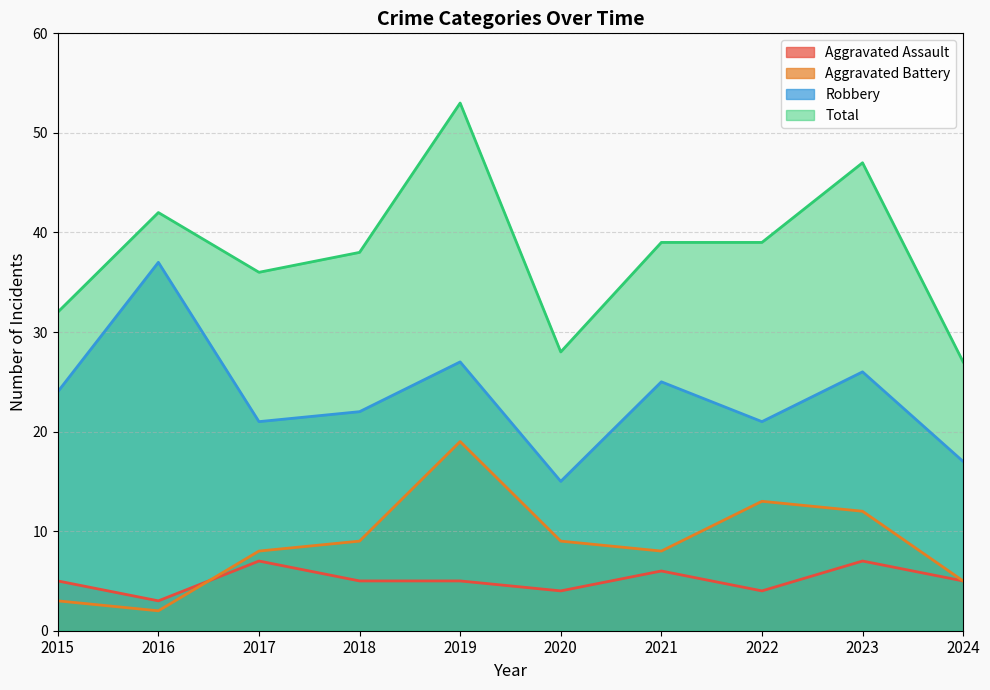

Where is the first local maximum for Aggravated Battery?

2019